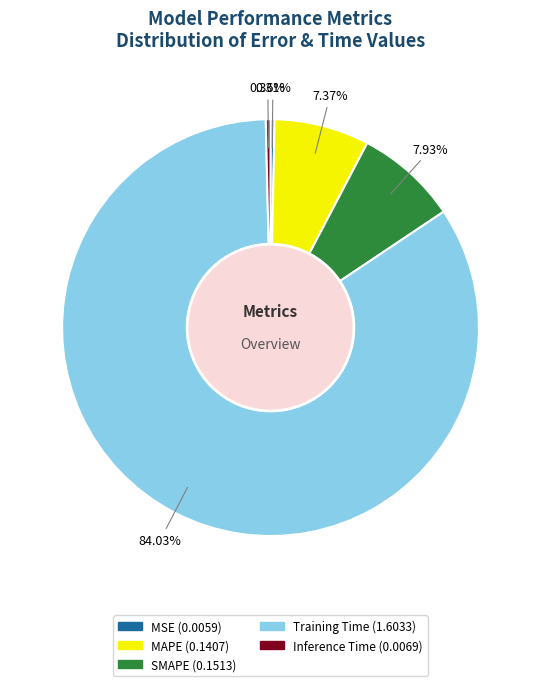

To the nearest percent, what is the difference between the largest and smallest slice percentages?

84%